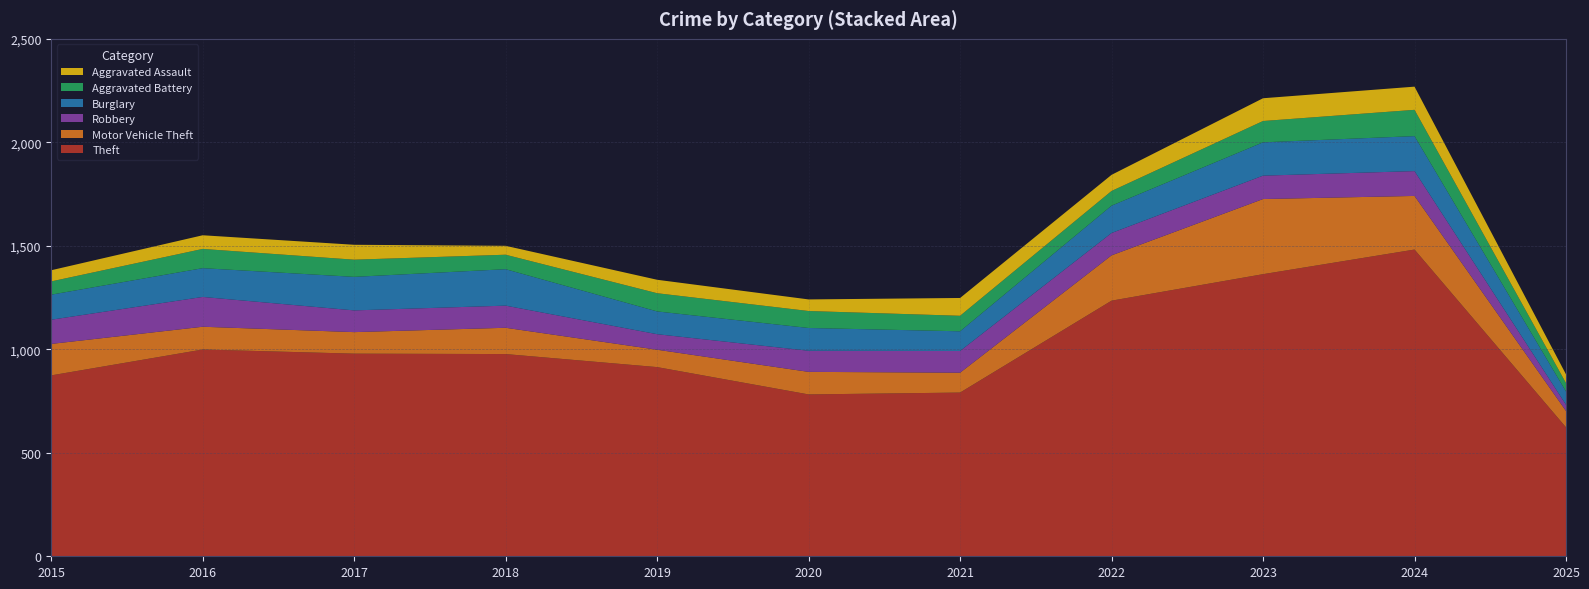

Reading left to right, transcribe all the data shown in this chart.

Theft: 2015=874	2016=999	2017=979	2018=977	2019=914	2020=782	2021=791	2022=1235	2023=1363	2024=1482	2025=623
Motor Vehicle Theft: 2015=152	2016=110	2017=104	2018=127	2019=84	2020=109	2021=96	2022=219	2023=363	2024=259	2025=79
Robbery: 2015=117	2016=144	2017=105	2018=107	2019=75	2020=102	2021=105	2022=108	2023=113	2024=120	2025=30
Burglary: 2015=121	2016=139	2017=162	2018=176	2019=110	2020=110	2021=95	2022=132	2023=161	2024=169	2025=64
Aggravated Battery: 2015=64	2016=93	2017=83	2018=70	2019=88	2020=82	2021=75	2022=71	2023=103	2024=127	2025=41
Aggravated Assault: 2015=54	2016=66	2017=72	2018=43	2019=65	2020=56	2021=86	2022=78	2023=110	2024=112	2025=42